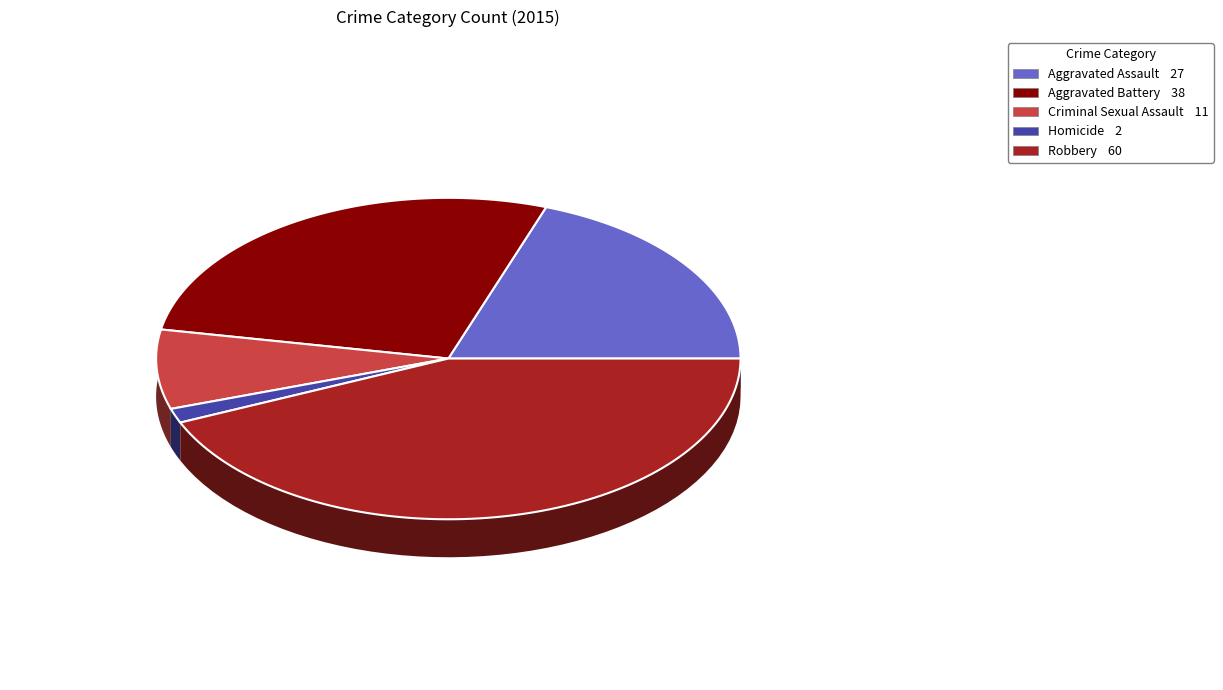

To the nearest percent, what percentage of the pie is Criminal Sexual Assault?

8%